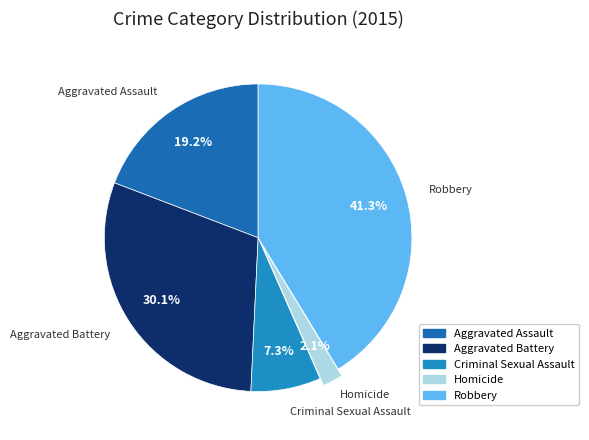

Is it true that Criminal Sexual Assault is 21% of the pie?

False